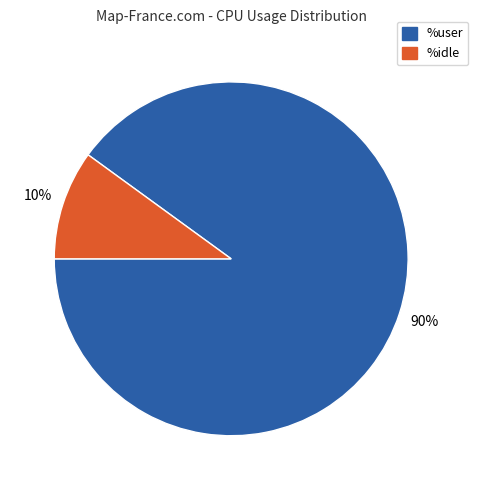

Which slice is the smallest?

%idle